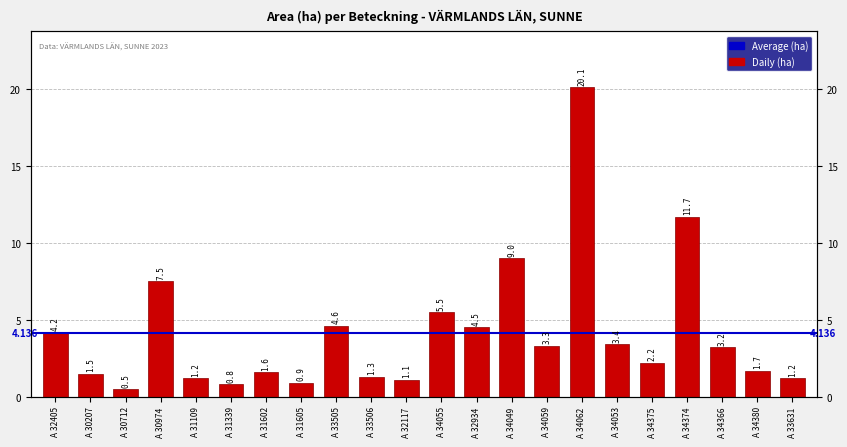

Where is the data nearest to the value 10?

A 34049